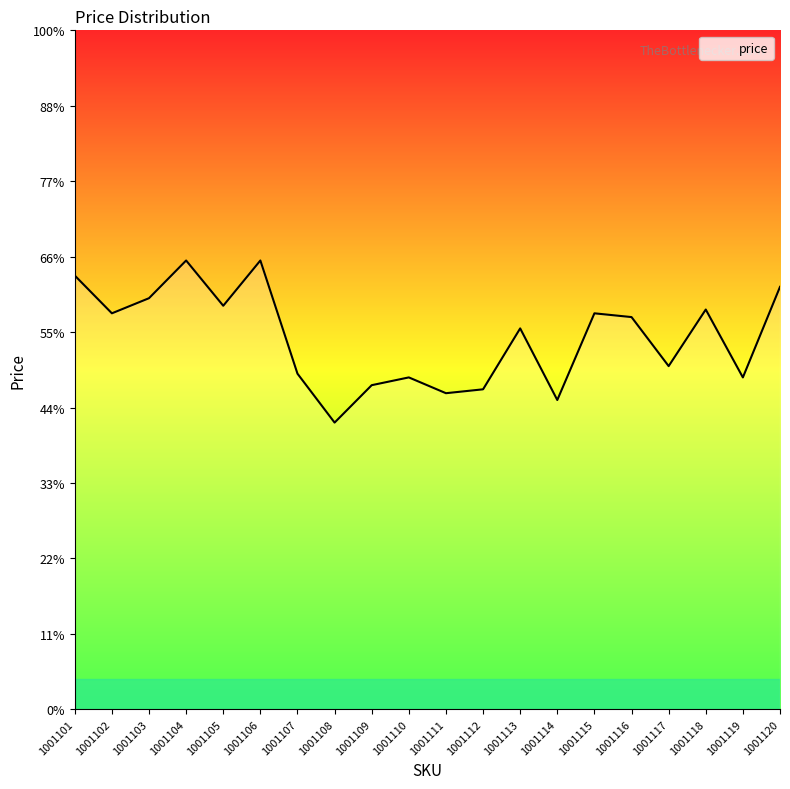

How many points are lower than both their immediate neighbors (excluding endpoints)?

7